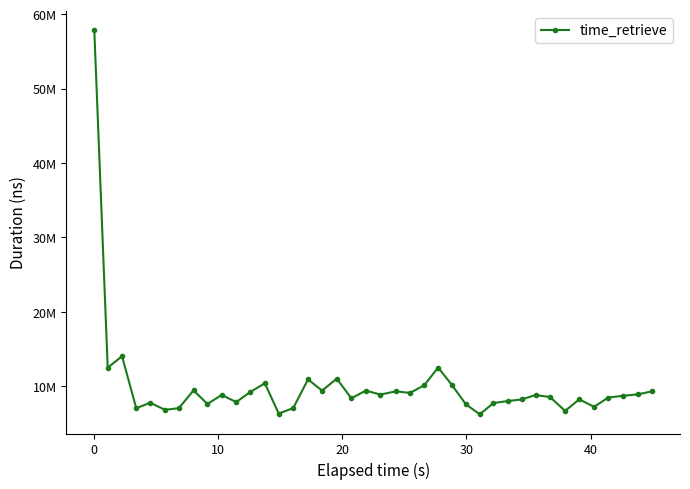

Reading left to right, transcribe all the data shown in this chart.

57855486	12497925	14044173	7056631	7795717	6833471	7069500	9447607	7622783	8837780	7875342	9246487	10405482	6342214	7062235	10926089	9418486	11030635	8387123	9423530	8888072	9330129	9110419	10133855	12524304	10189463	7591889	6237452	7745620	8014553	8233607	8827048	8554642	6690890	8244693	7241680	8487053	8723985	8915958	9332943